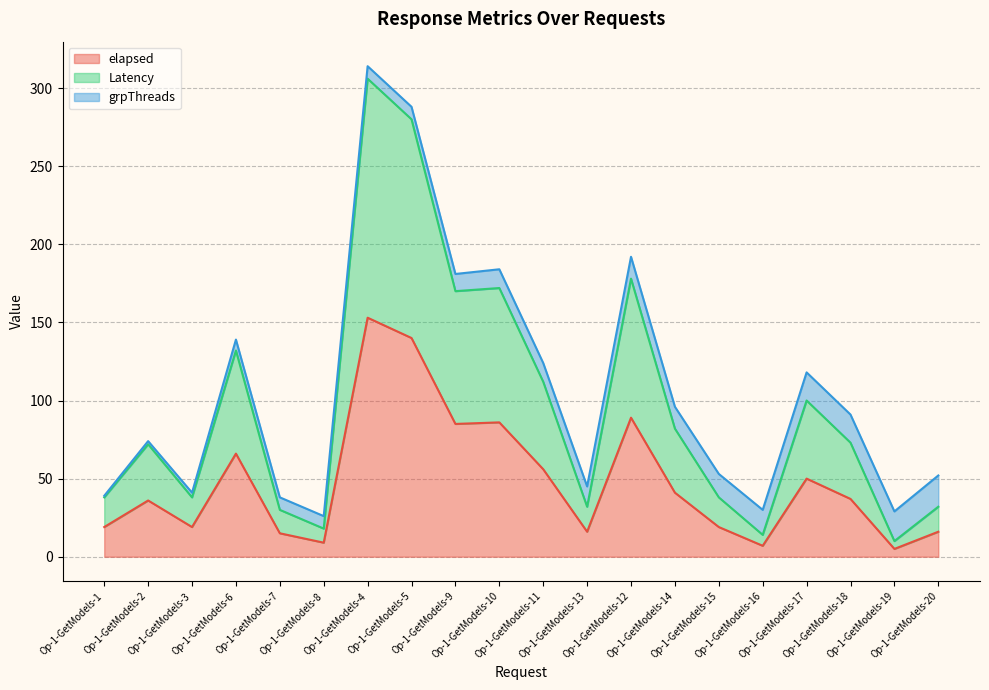

Does the chart have visible grid lines?

Yes